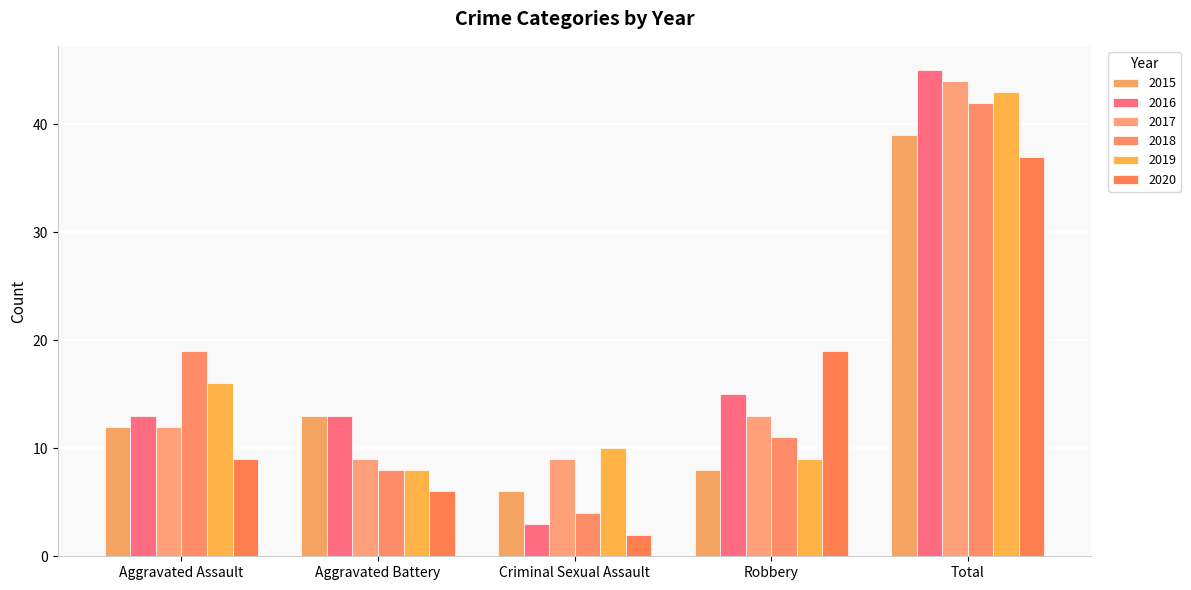

What are all the series names shown in the legend?

2015, 2016, 2017, 2018, 2019, 2020